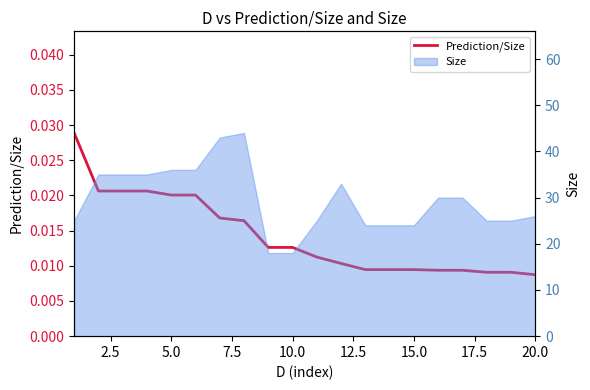

Count the values in the range 0 to 1.

20